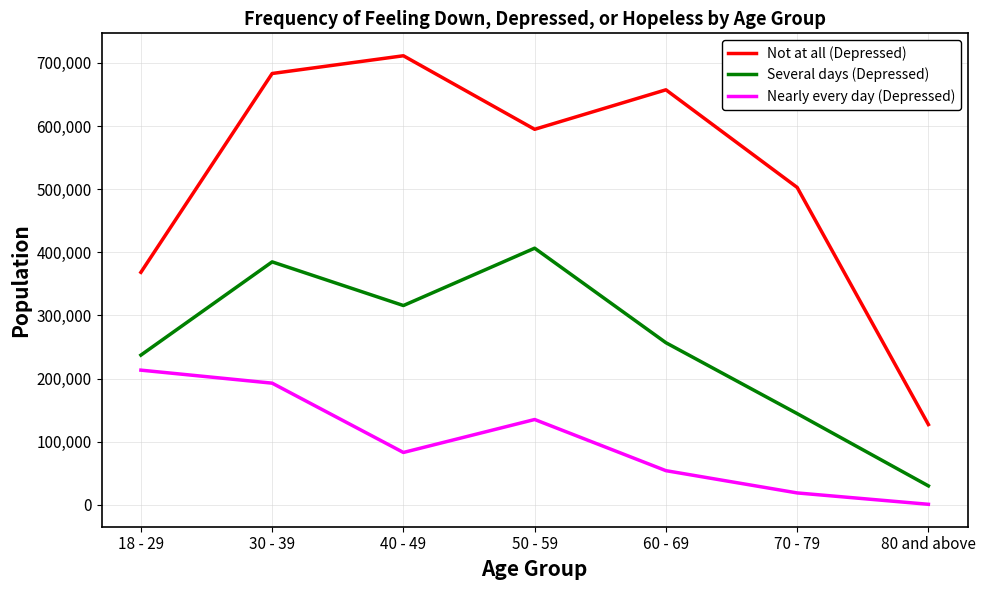

True or false: Nearly every day (Depressed) and Several days (Depressed) cross at least once.

False